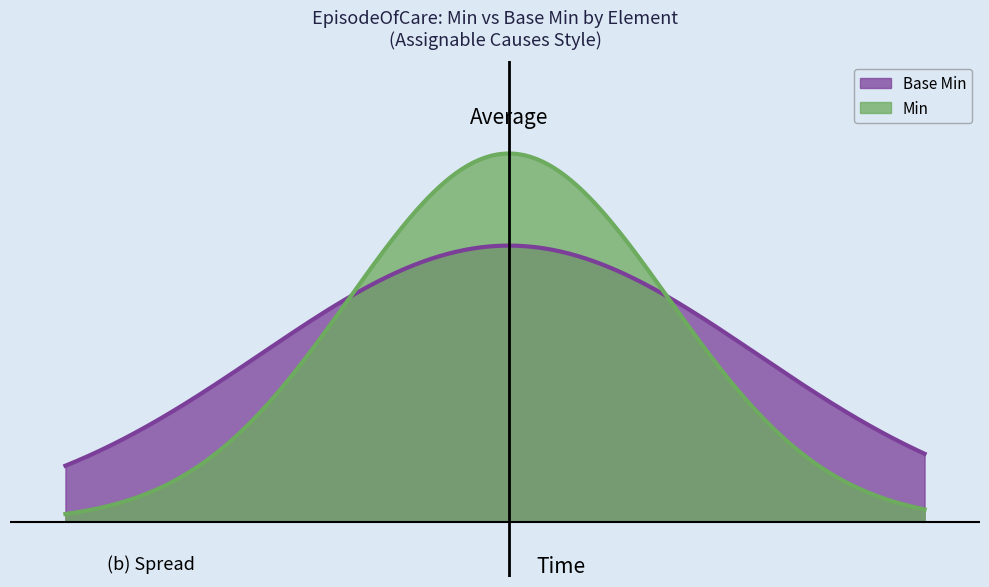

Does the chart display data point markers on the line(s)?

No